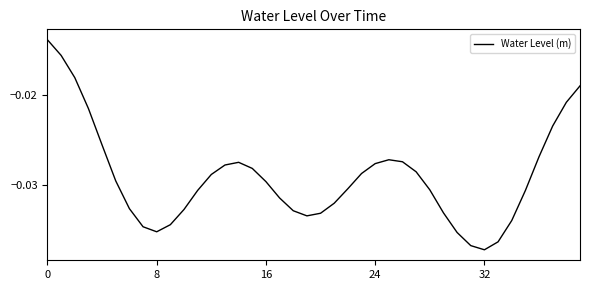

Does the chart display data point markers on the line(s)?

No